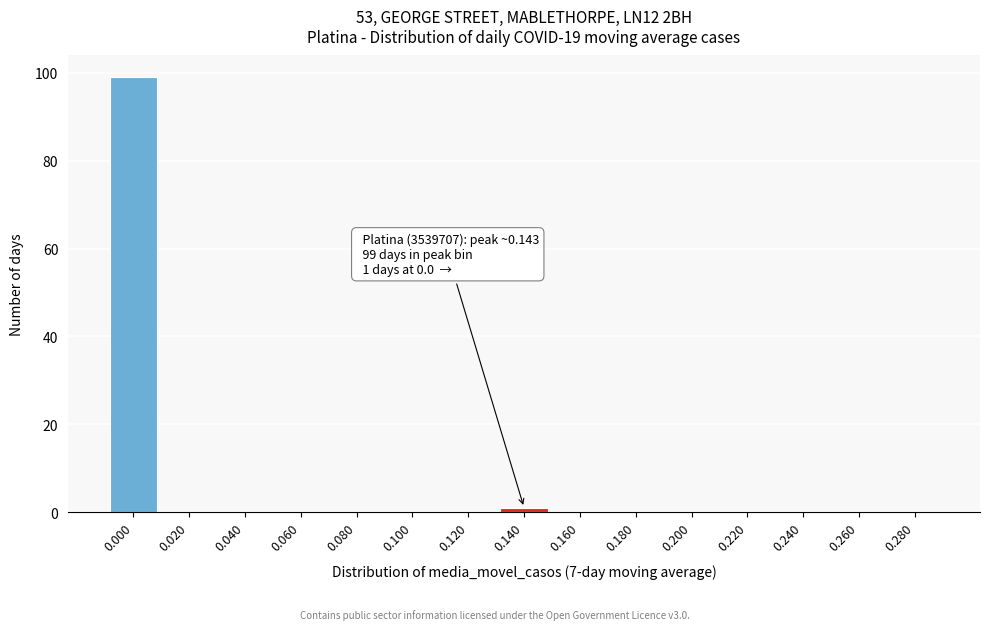

Reading left to right, what are all the values shown in this chart?

0.000=99	0.020=0	0.040=0	0.060=0	0.080=0	0.100=0	0.120=0	0.140=1	0.160=0	0.180=0	0.200=0	0.220=0	0.240=0	0.260=0	0.280=0